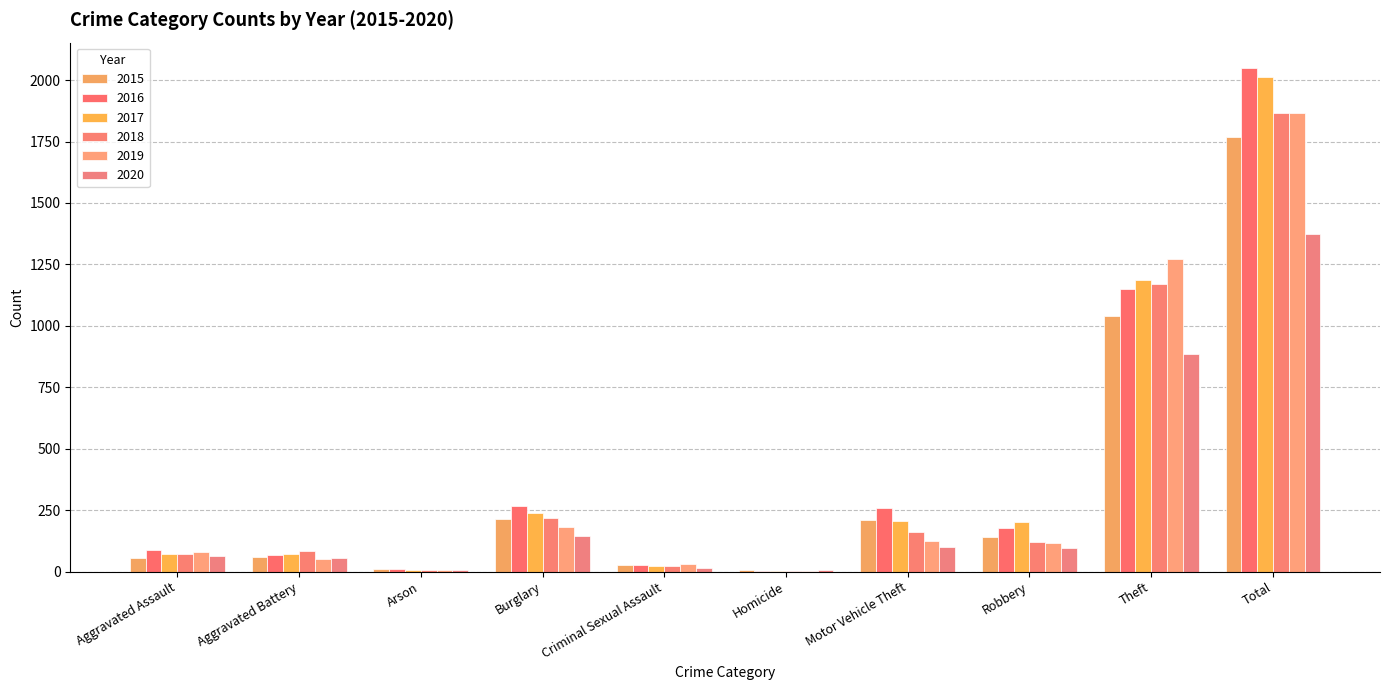

How many categories are shown in the chart?

10